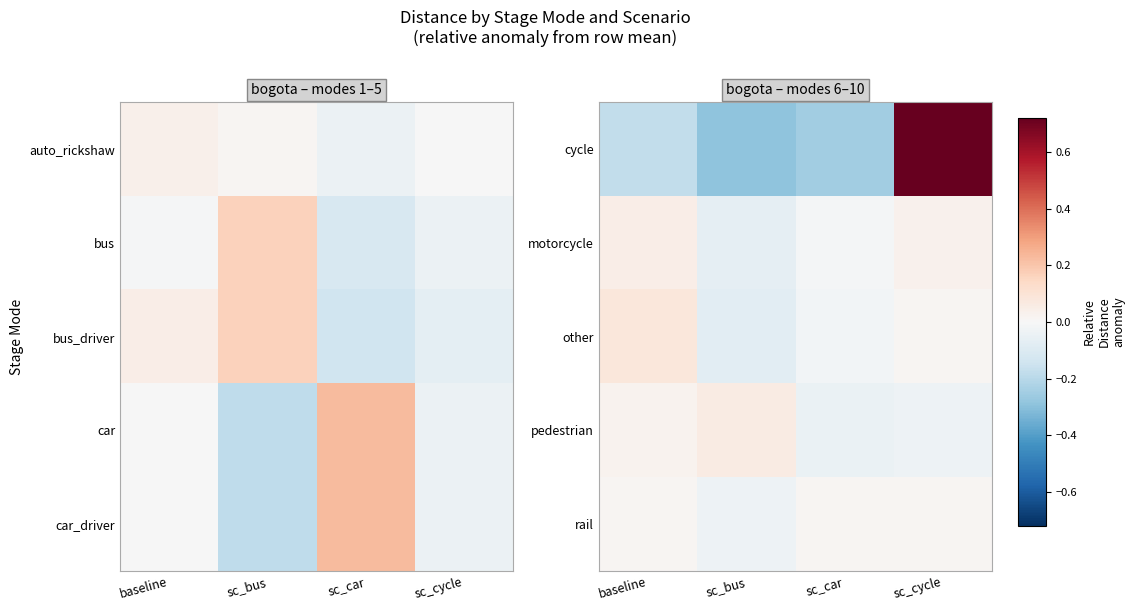

Which label corresponds to the smallest value in the chart?

sc_bus